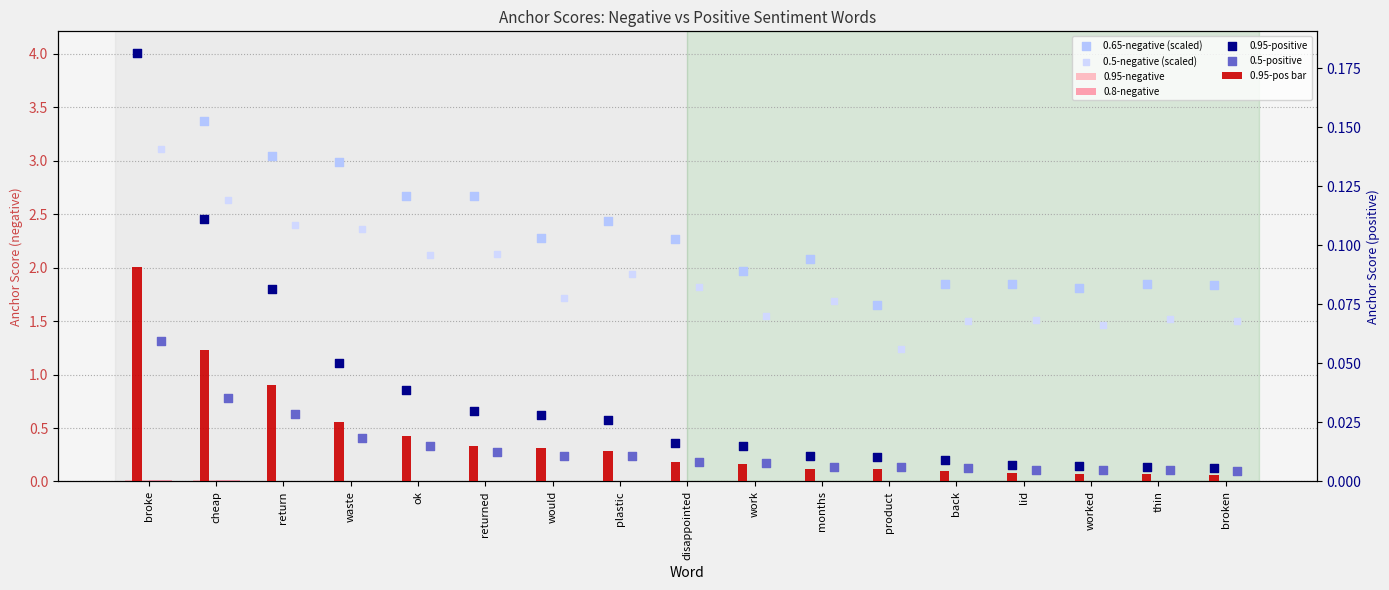

At which category is the sum across all series the highest?

broke